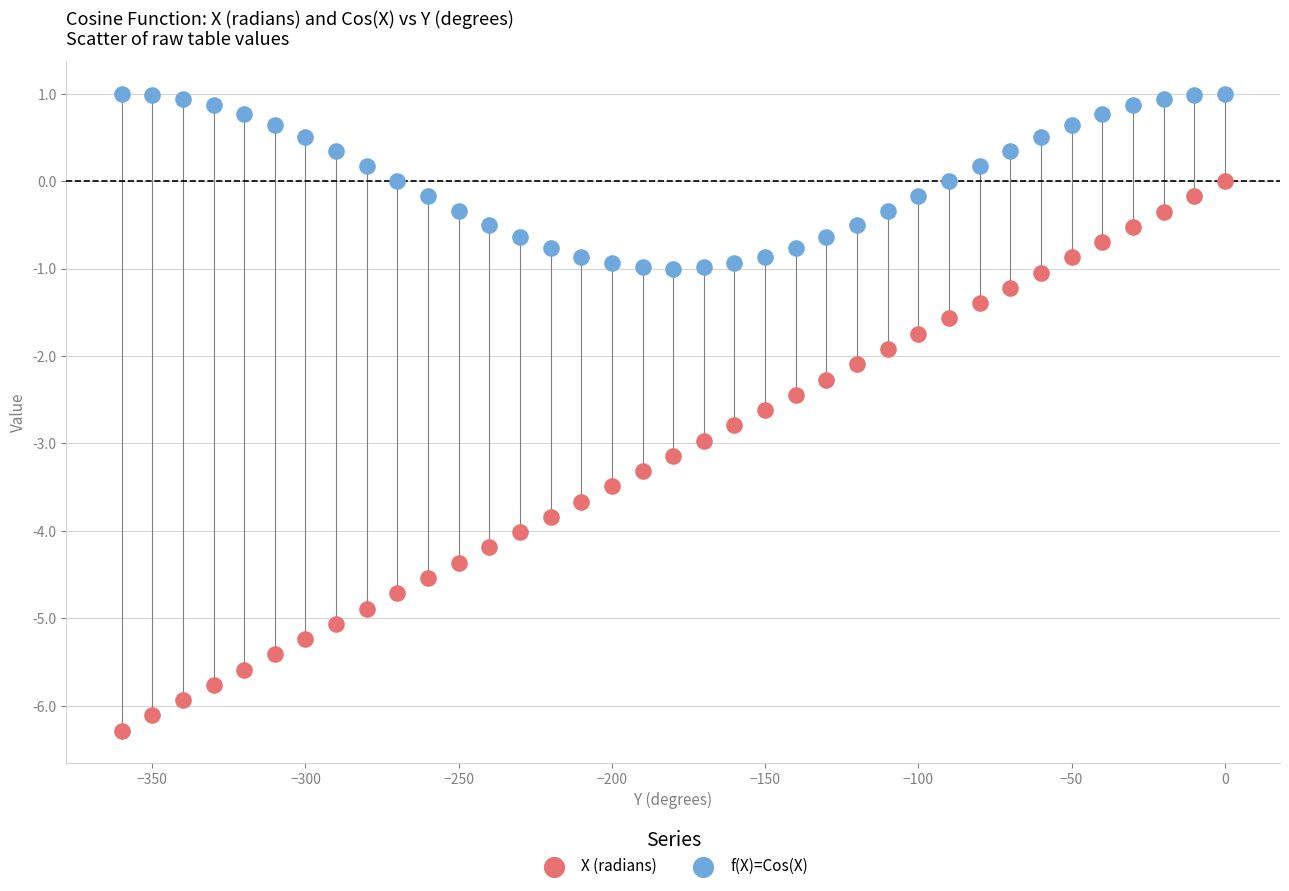

Across all data points, what is the range of X values (max minus min)?

360.0